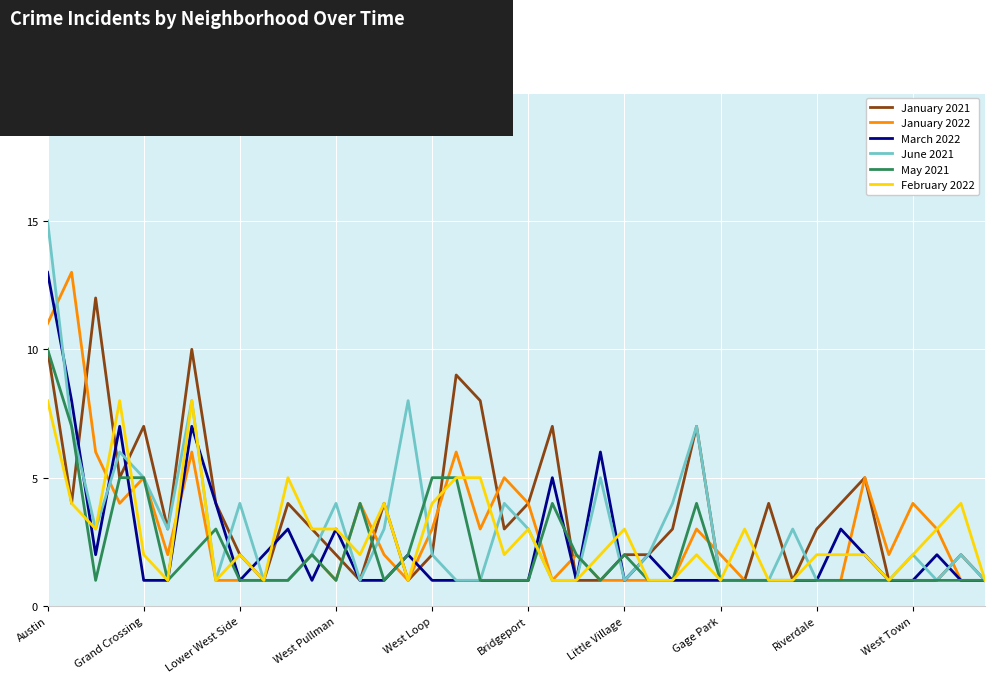

What is the minimum value for January 2022?

1